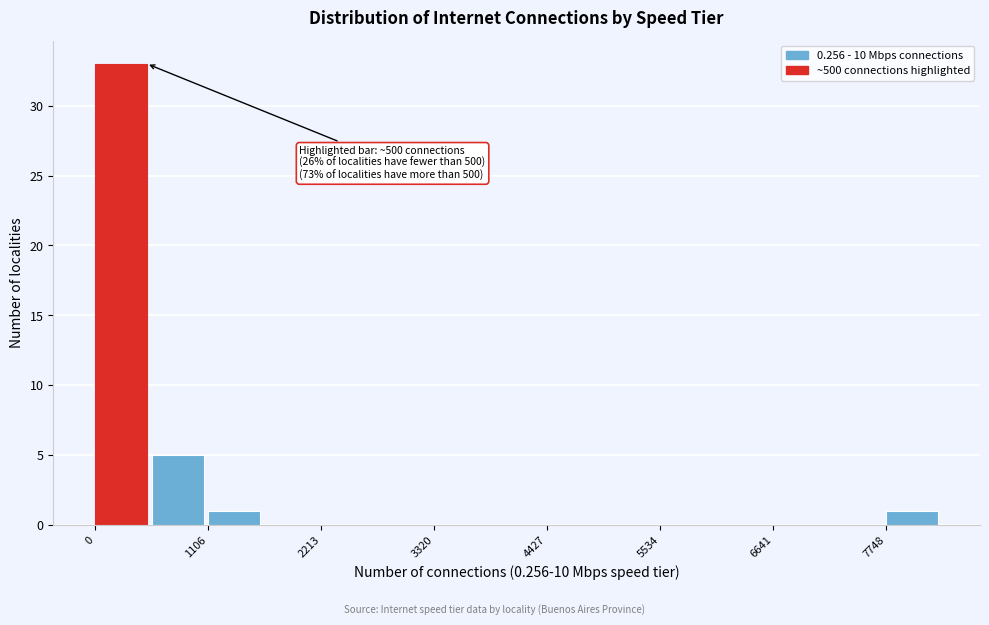

Read against the x-axis, roughly where is the centre of the tallest bar?

200